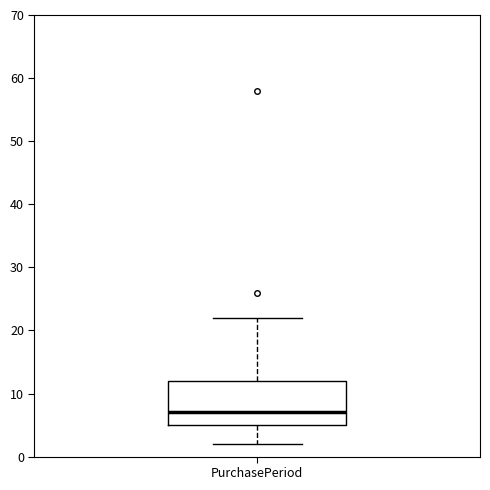

Where does the lower whisker of the box for PurchasePeriod end on the y-axis? The values are not printed on the chart, so give them approximately, as read against the axis.

2